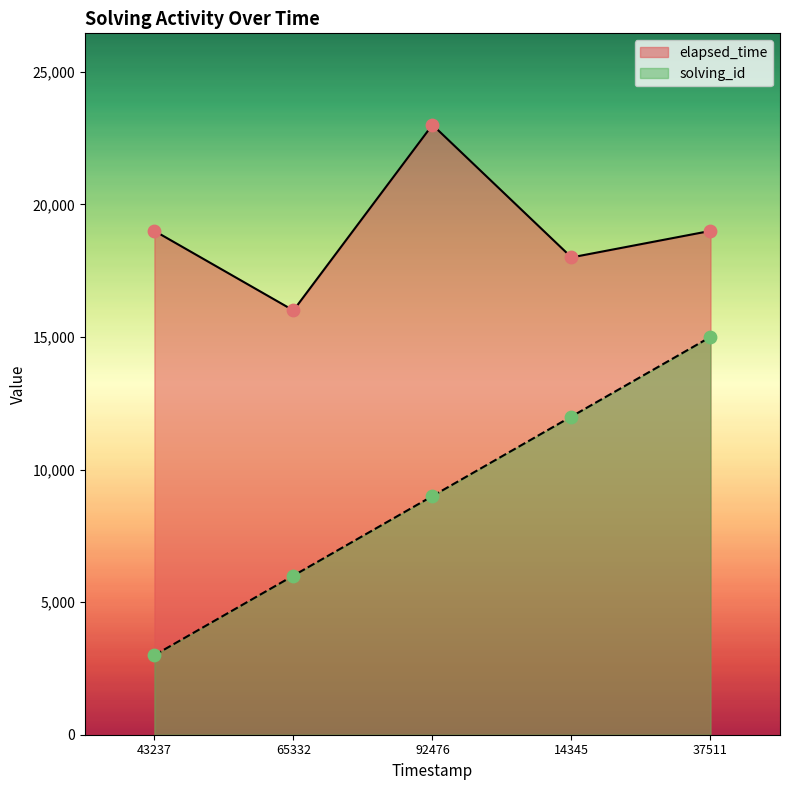

Which series has the largest total across all categories?

elapsed_time